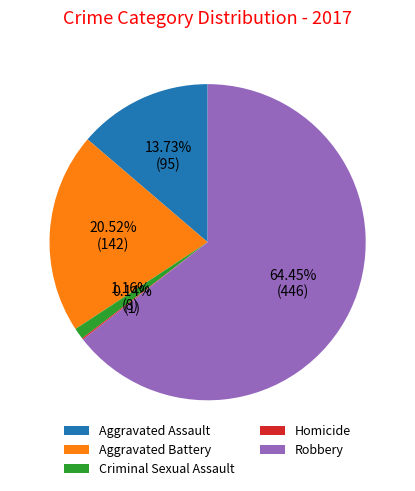

Is the sum of Criminal Sexual Assault and Robbery greater than half?

Yes